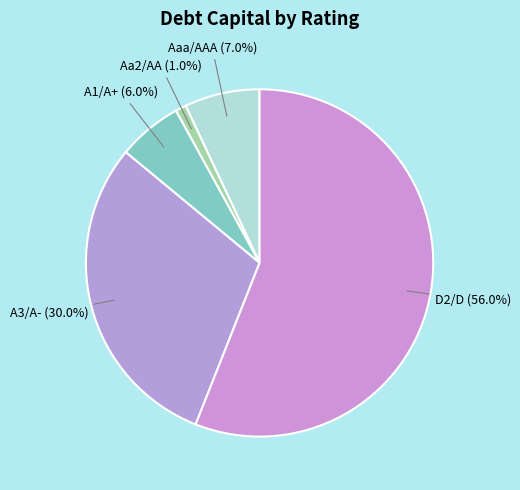

Which category has the smallest portion of the pie?

Aa2/AA